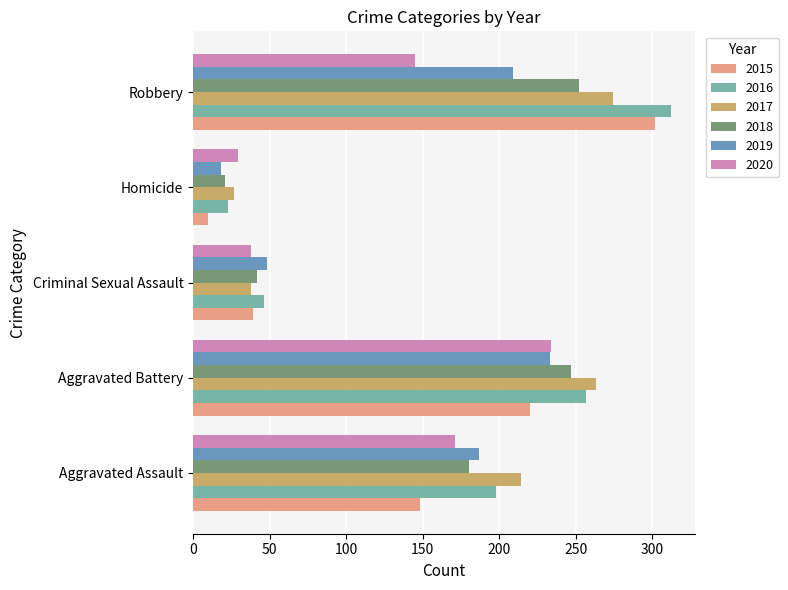

List the labels in order of 2016 value, smallest first.

Homicide, Criminal Sexual Assault, Aggravated Assault, Aggravated Battery, Robbery